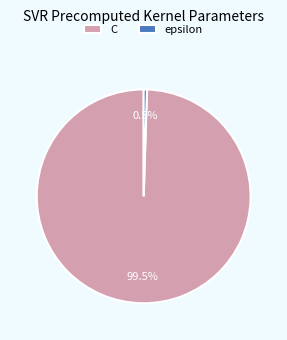

What is the total percentage of C and epsilon?

100.0%